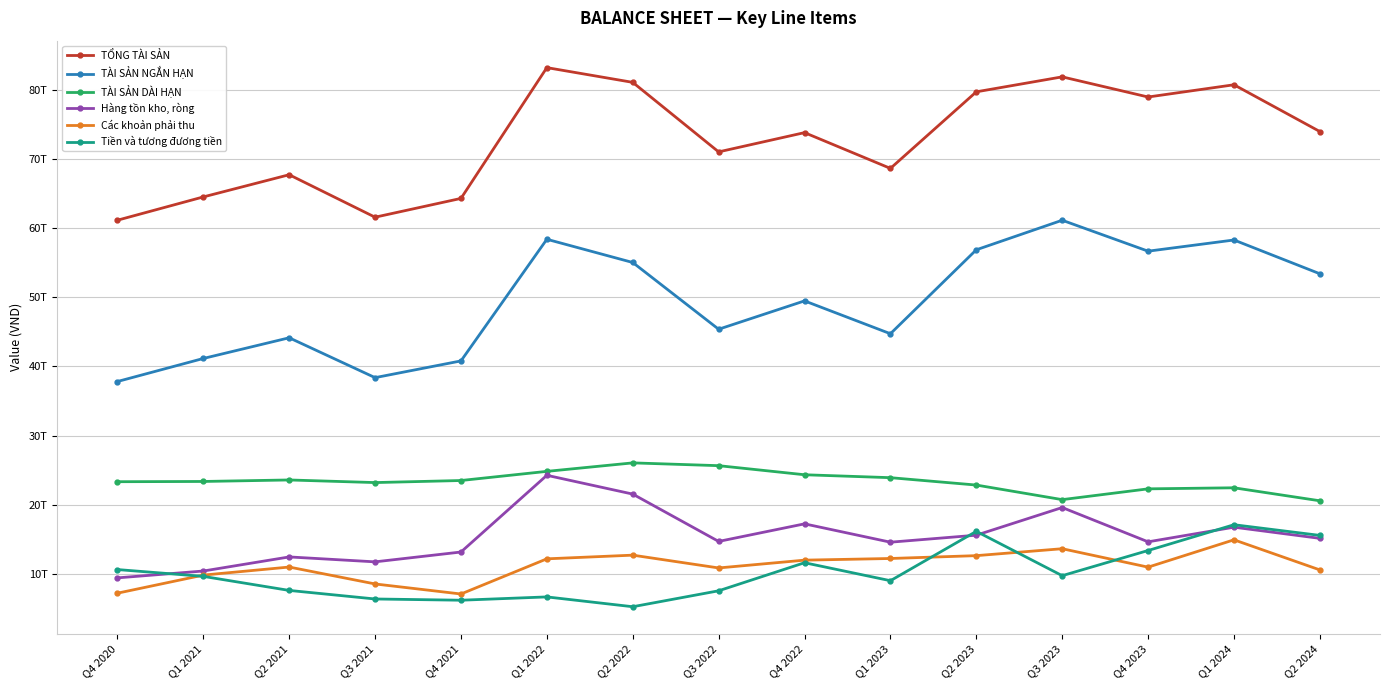

What is the difference between the Tiền và tương đương tiền values at Q1 2023 and Q1 2024?

8095060303788